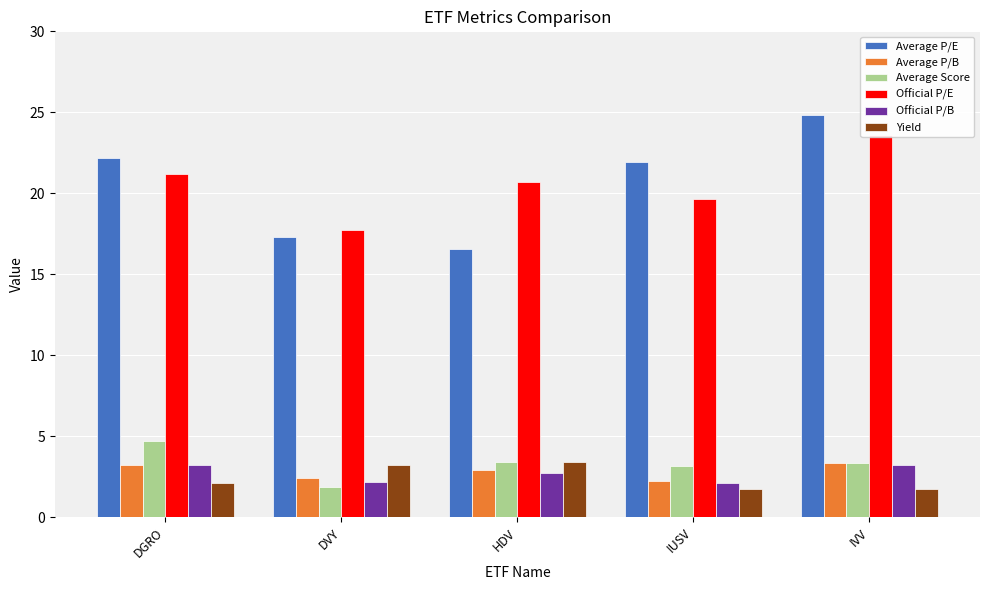

What are all the series names shown in the legend?

Average P/E, Average P/B, Average Score, Official P/E, Official P/B, Yield